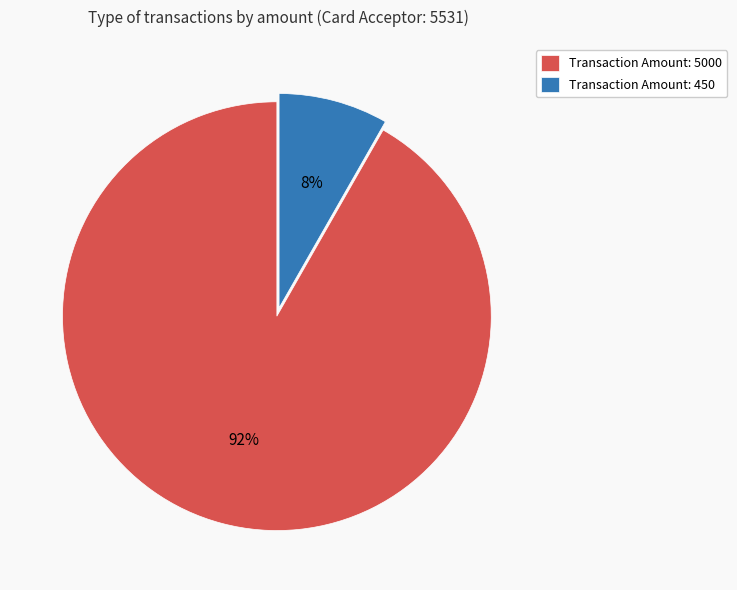

True or false: Transaction Amount: 450 accounts for 8% of the total.

True